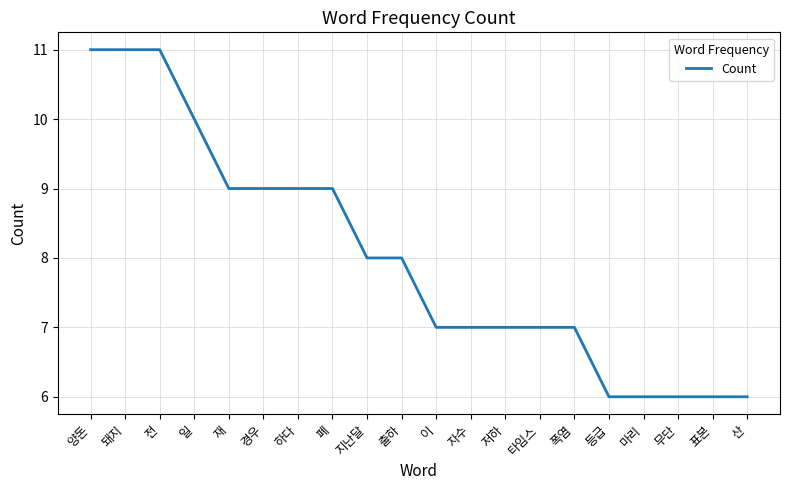

Is this an area chart (filled region under the line)?

No